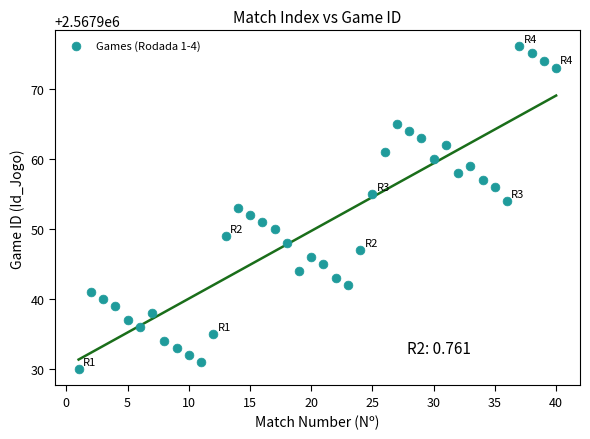

What is the range of Y values (max minus min)?

46